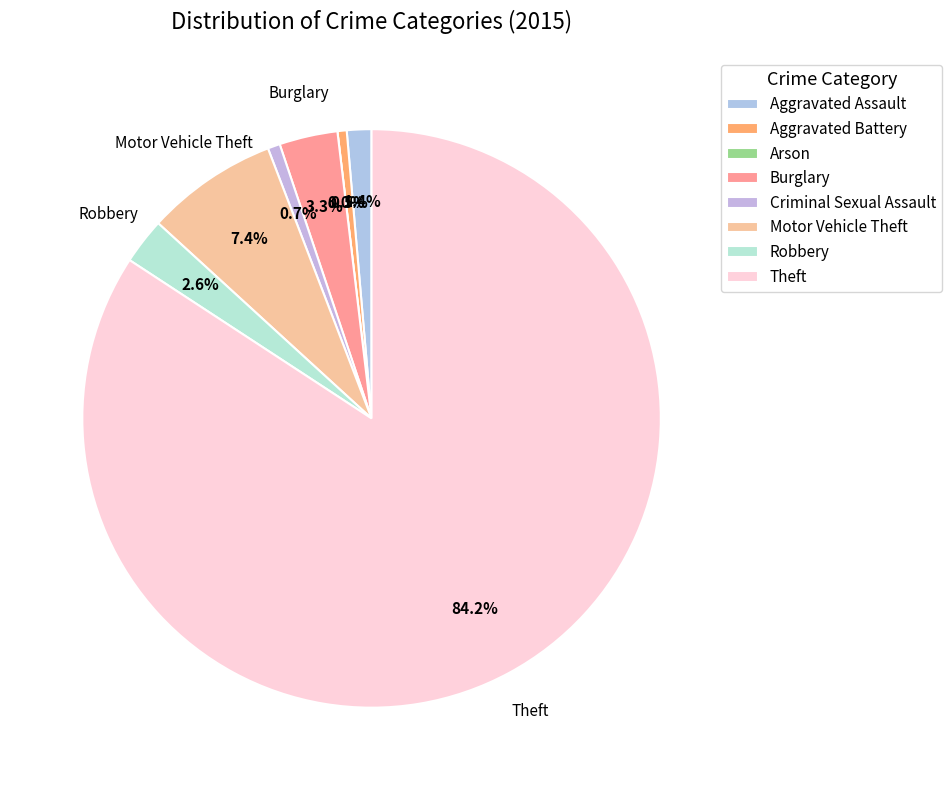

Does Theft account for over 50% of the chart?

Yes